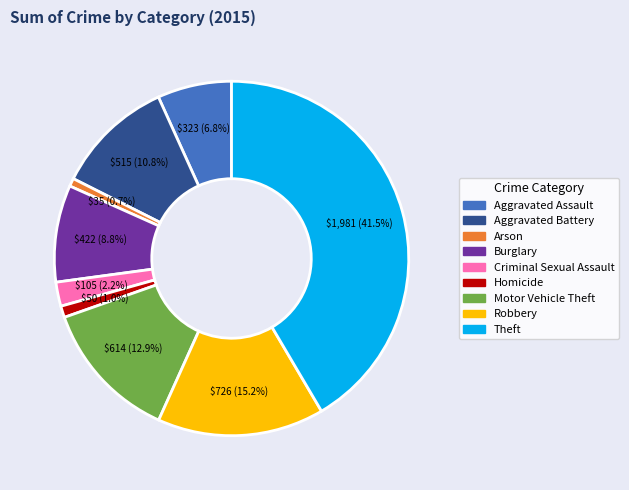

To the nearest percent, what is the difference between the largest and smallest slice percentages?

41%